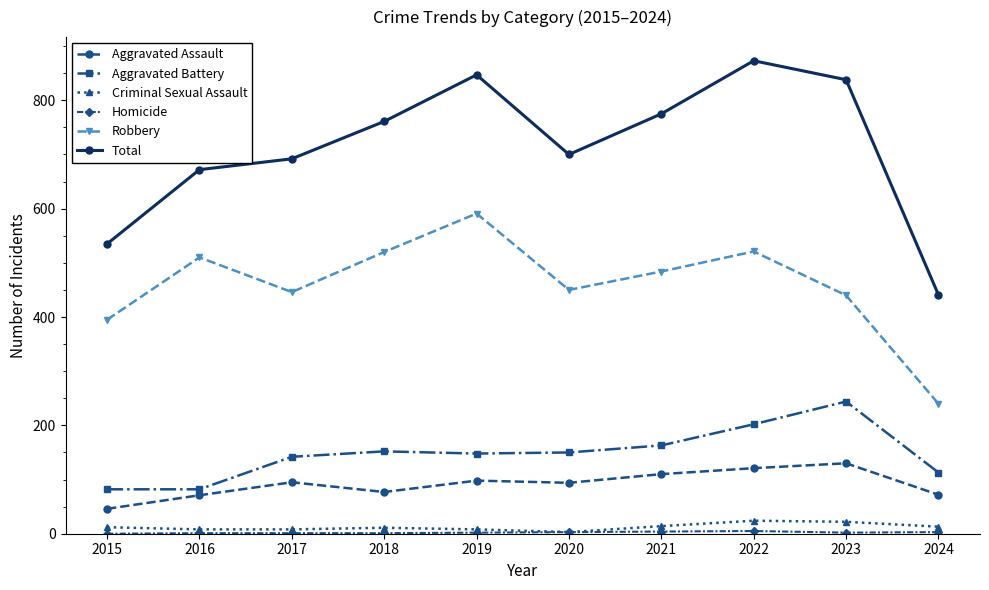

Which series changed the most between 2021 and 2022?

Total